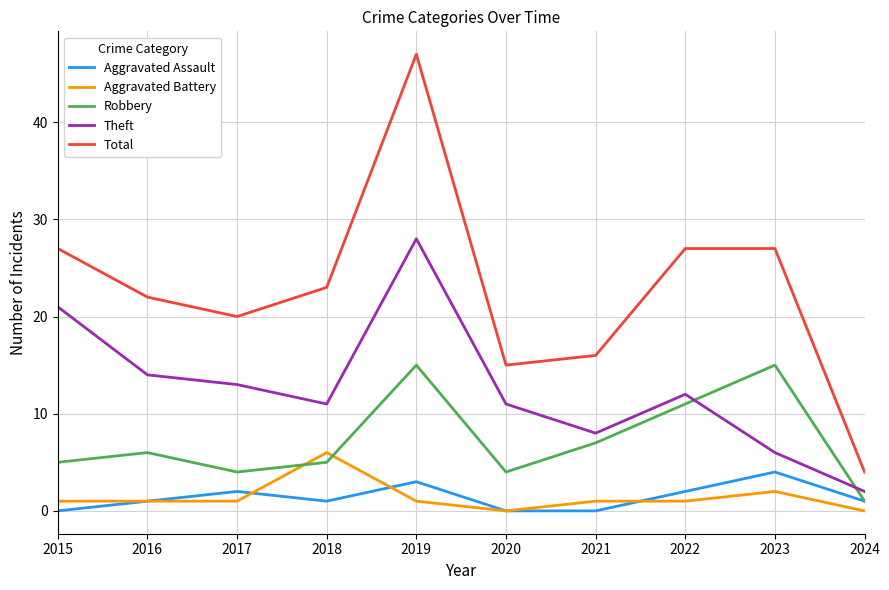

True or false: Aggravated Assault and Total intersect in this chart.

False